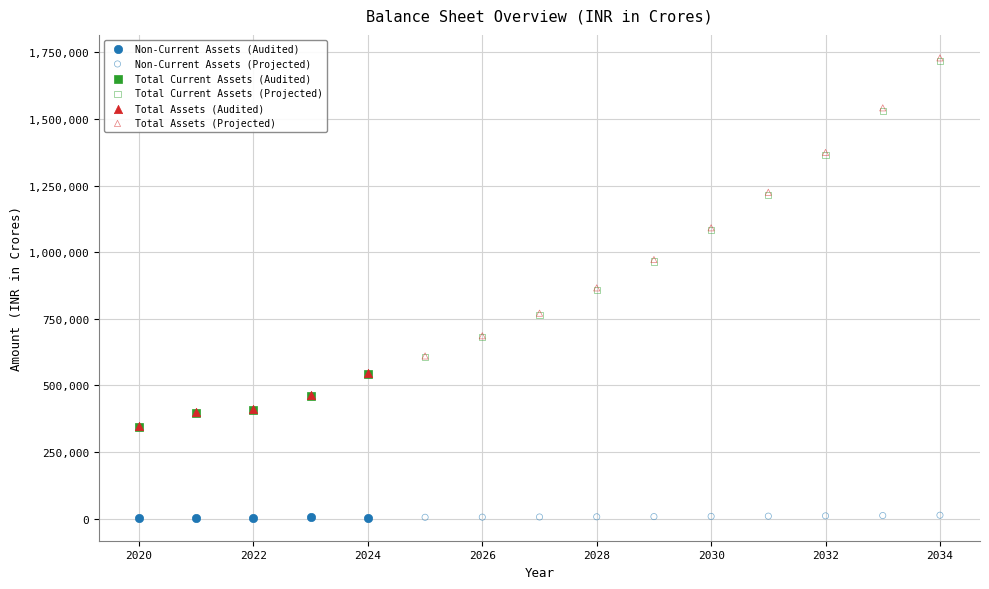

Which series has the largest Y range (max minus min)?

Total Assets (Projected)